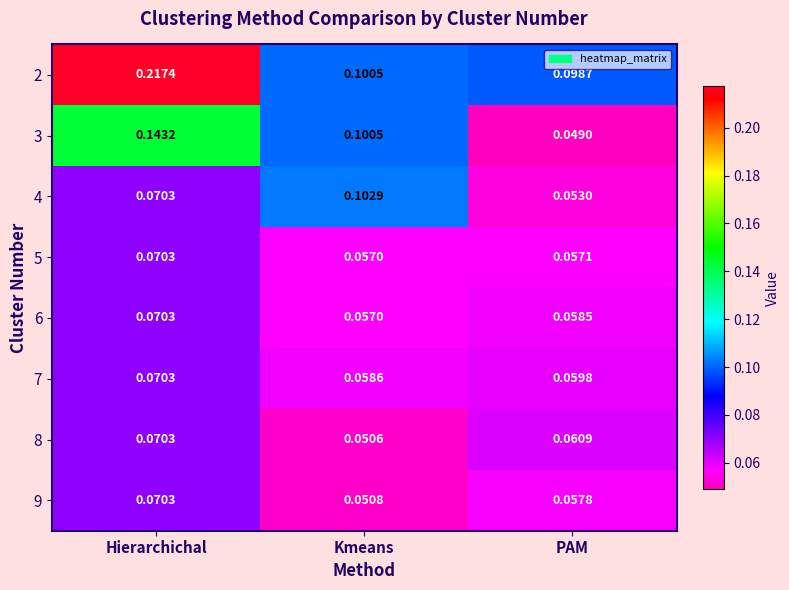

At which category is the sum across all series the highest?

Hierarchichal